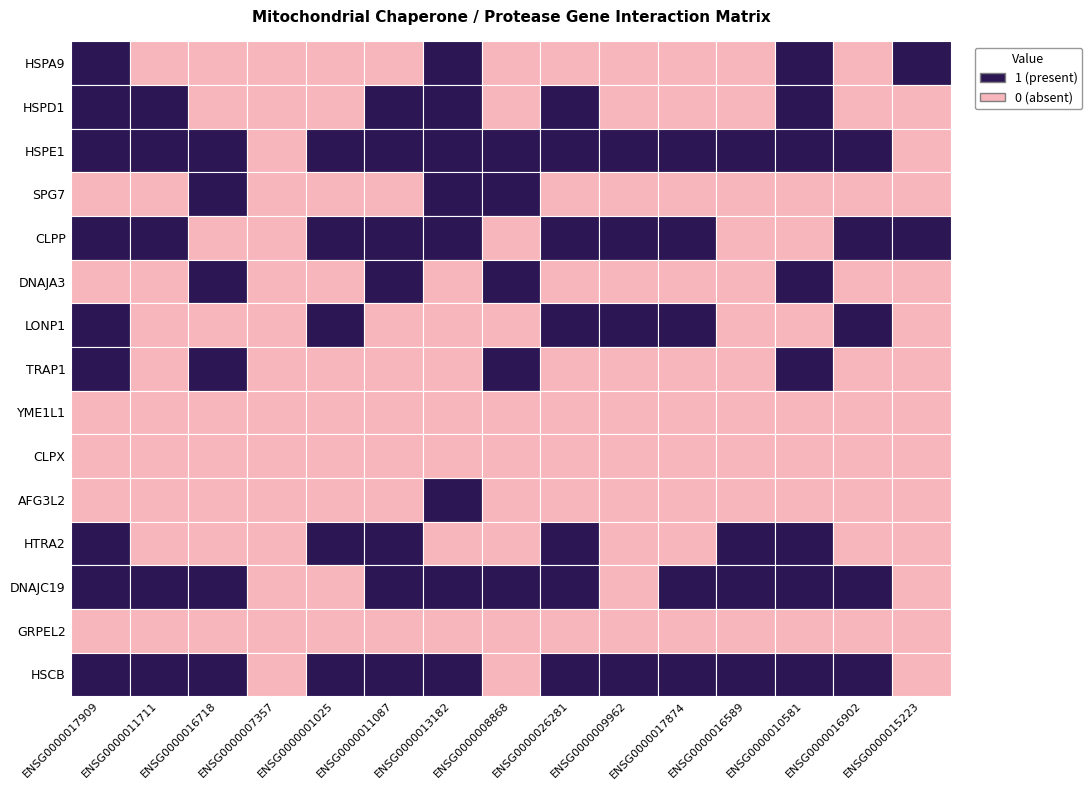

Is it true that CLPP equals 0 at 2?

True